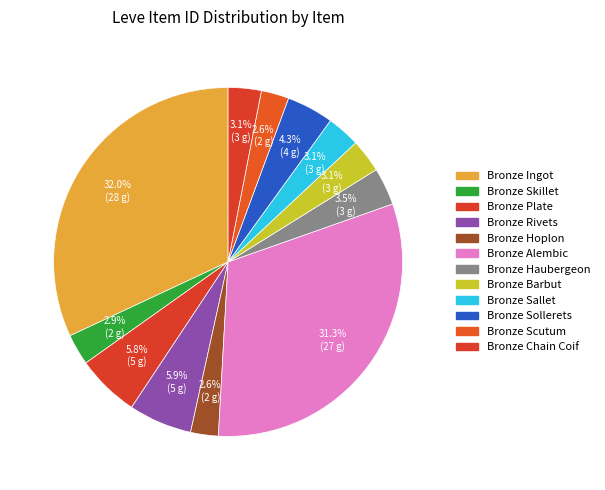

Count the number of slices in the pie.

12